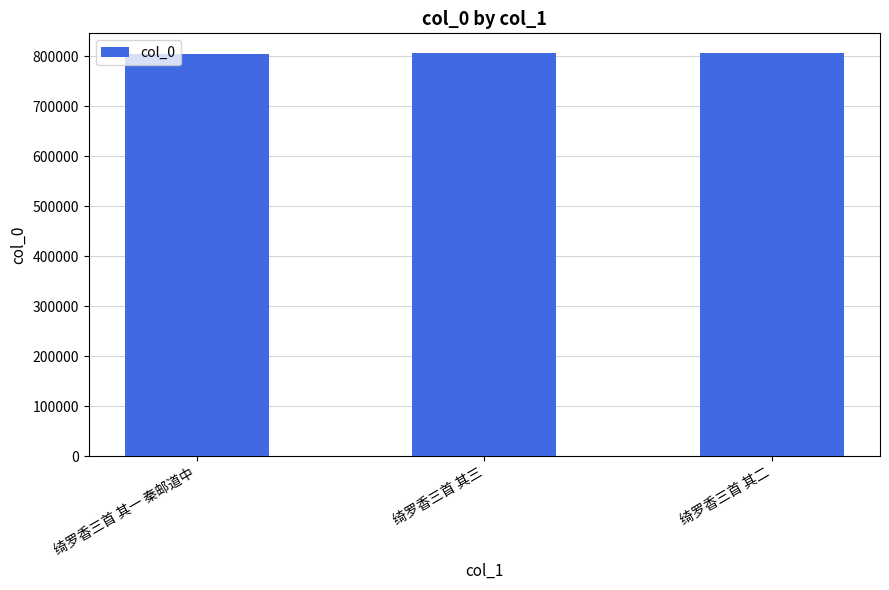

What is the change in value from 绮罗香三首 其一 秦邮道中 to 绮罗香三首 其三?

+404